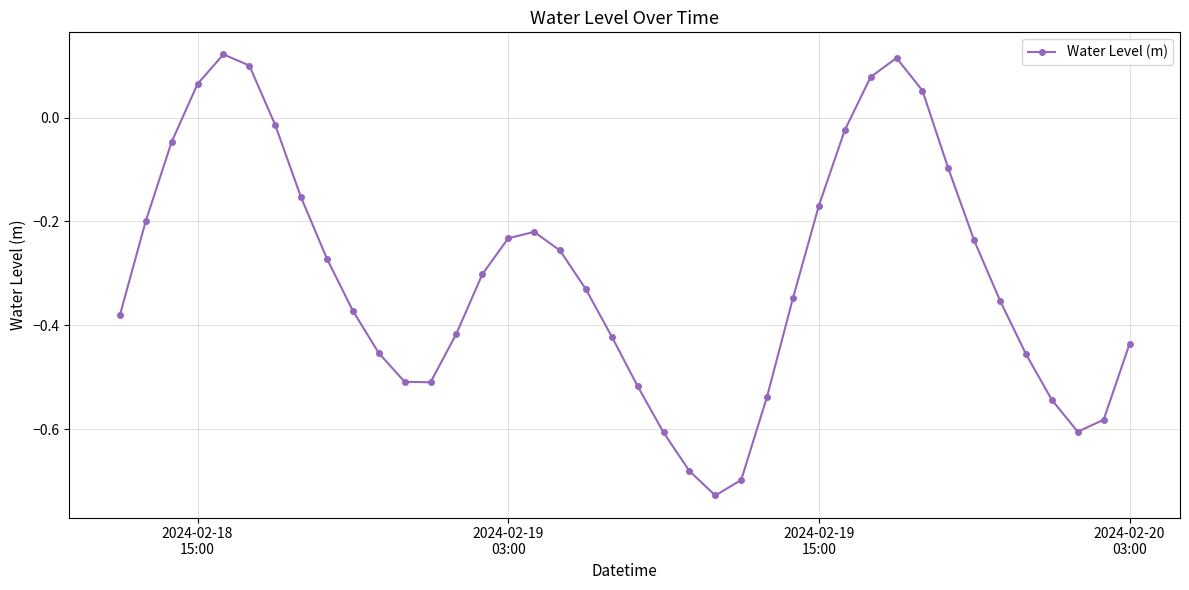

How many interior local valleys (lower than both neighbors) does the data have?

3